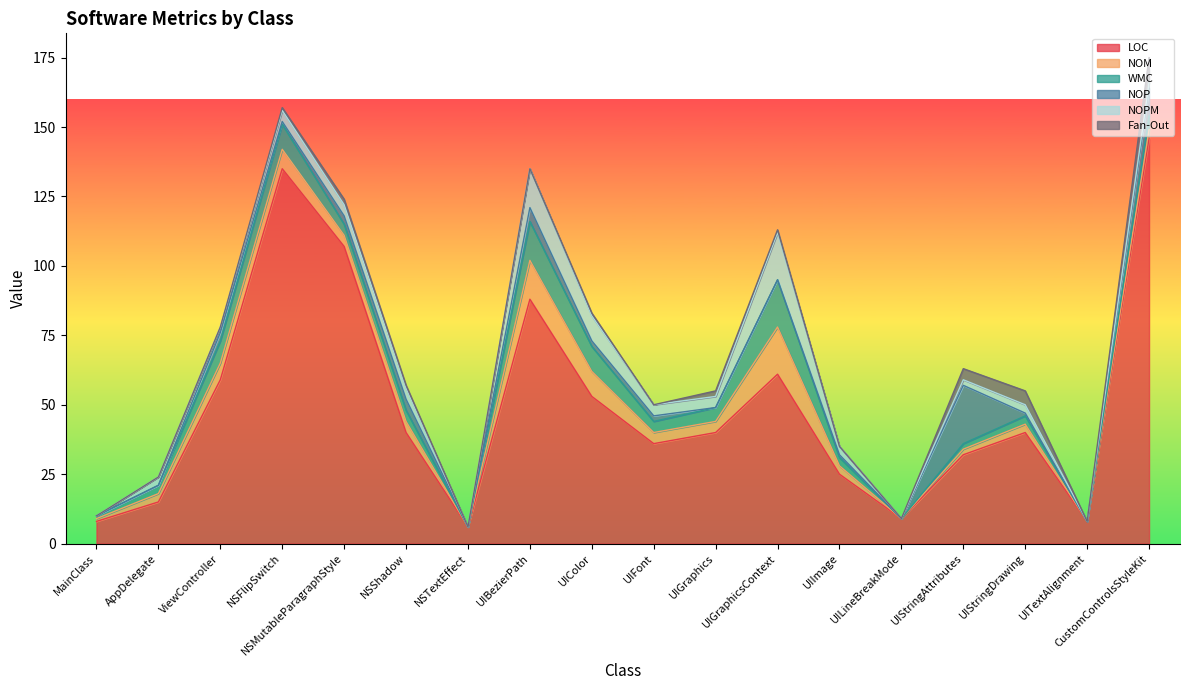

At which label does Fan-Out reach its peak?

CustomControlsStyleKit